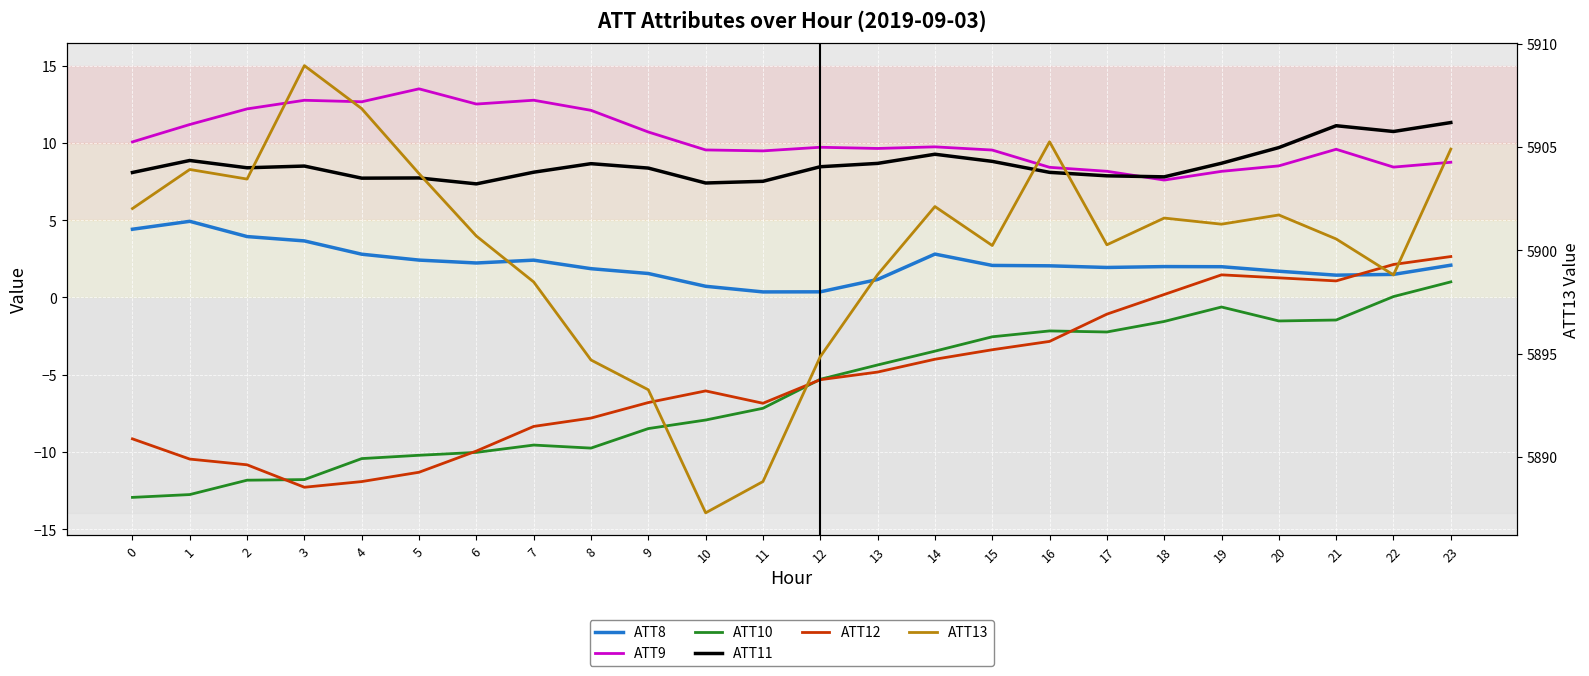

What is the sum of all ATT8 values?

52.4